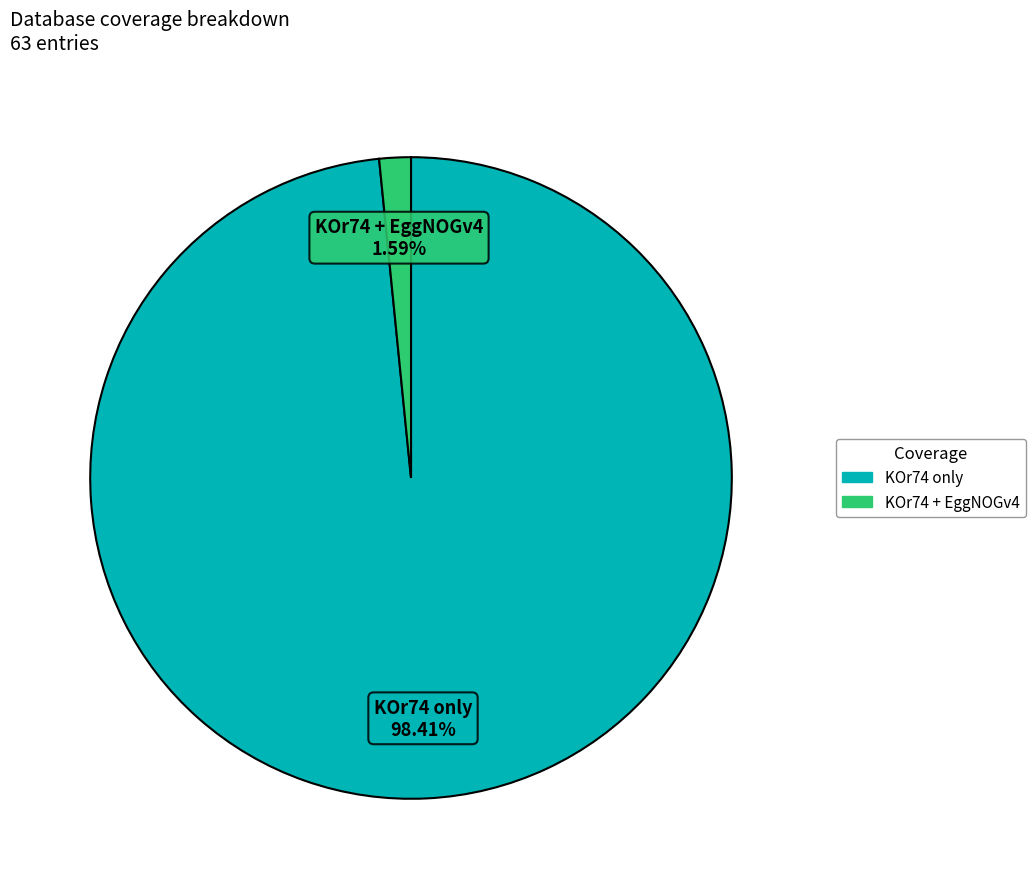

What is the largest slice in the pie chart?

KOr74 only